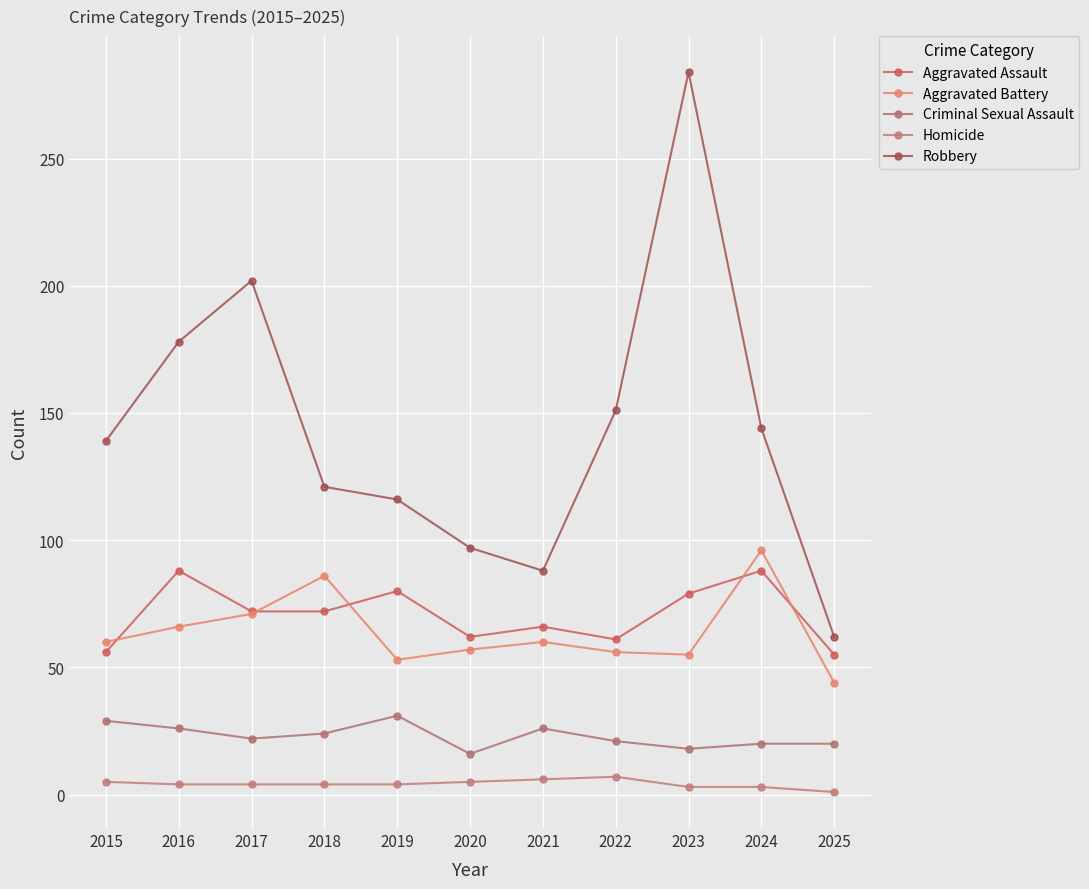

What is the sum of all Aggravated Assault values?

779